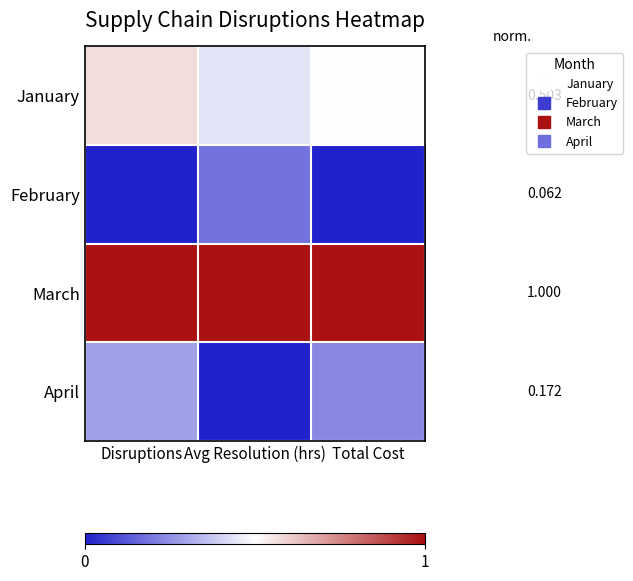

The January series shows 0.8 at Total Cost. True or false?

False